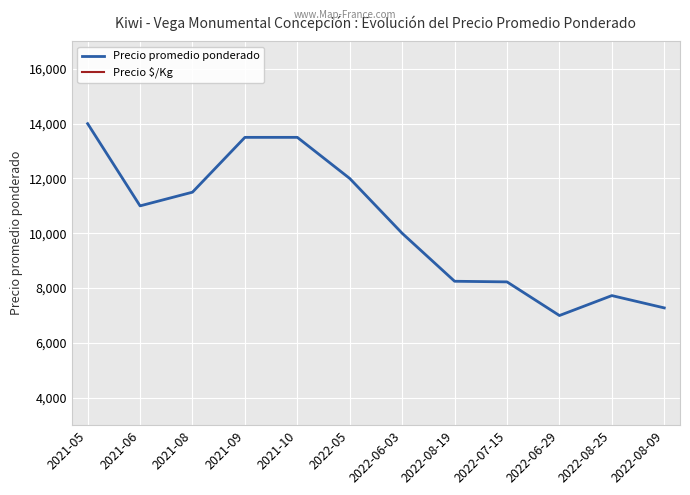

Where does the Precio promedio ponderado series first go above 11000?

2021-05